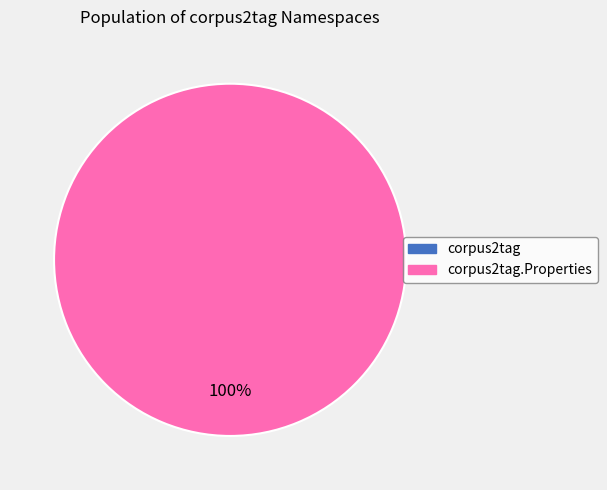

Count the number of slices in the pie.

2